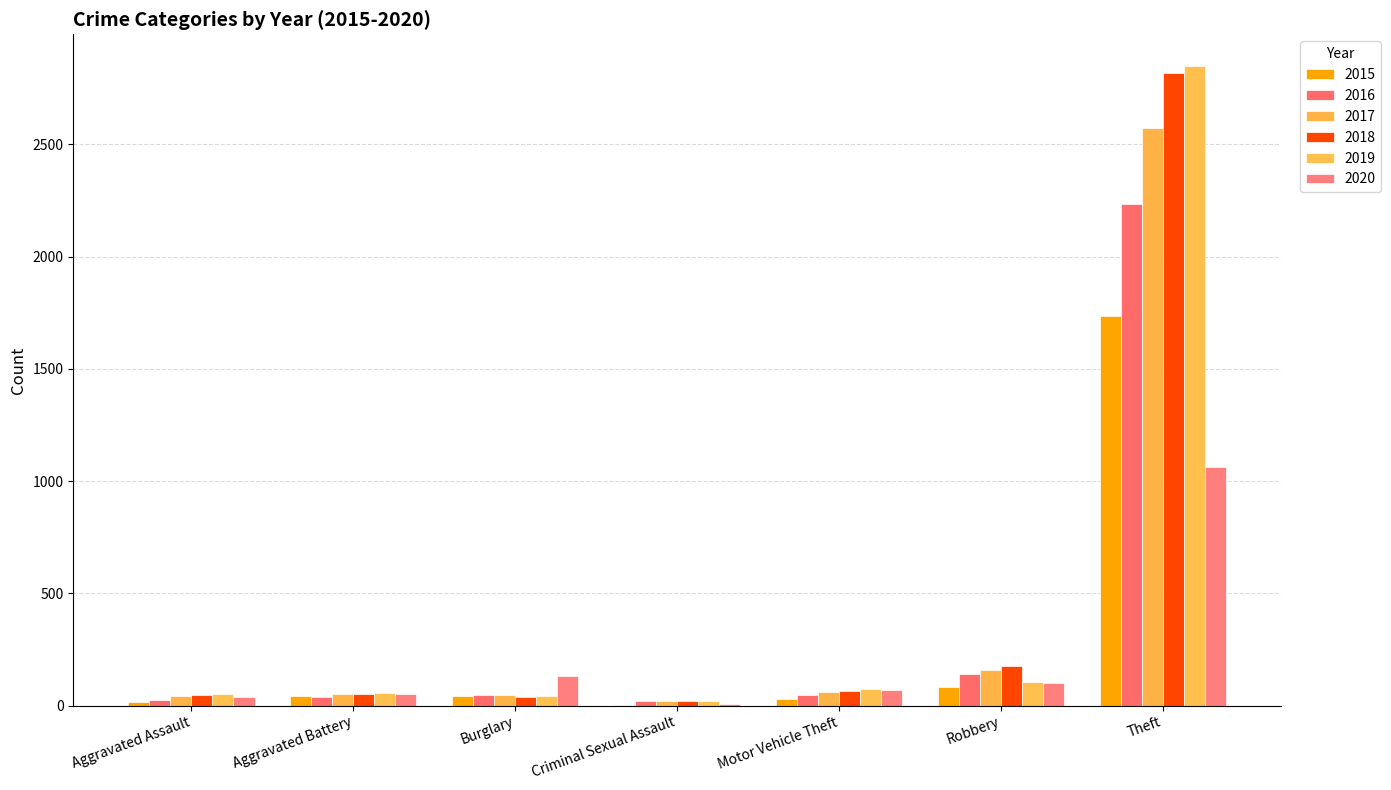

At Aggravated Assault, list the series in order from largest to smallest.

2019, 2018, 2017, 2020, 2016, 2015